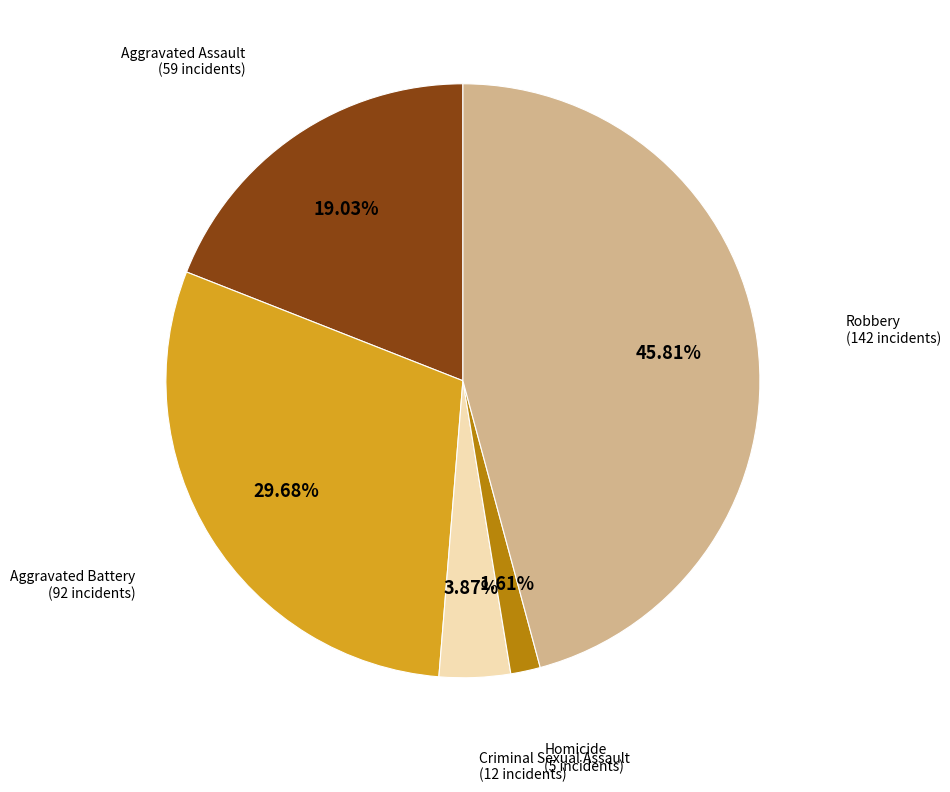

Is there a majority slice in this chart?

No